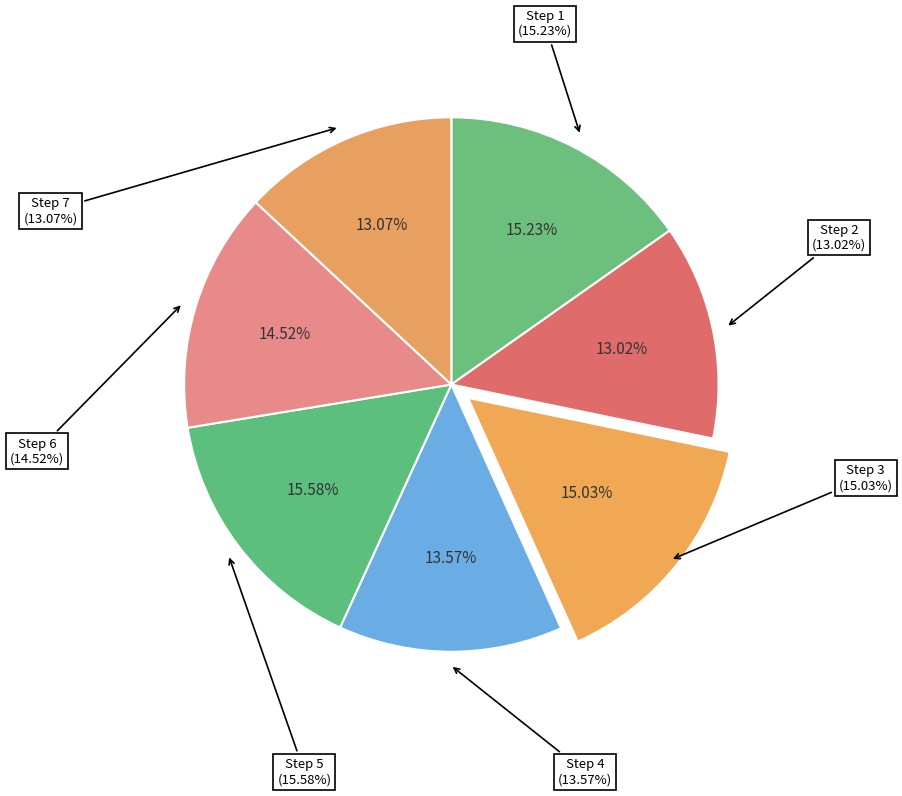

The 3 slice represents 23% of the pie. True or false?

False